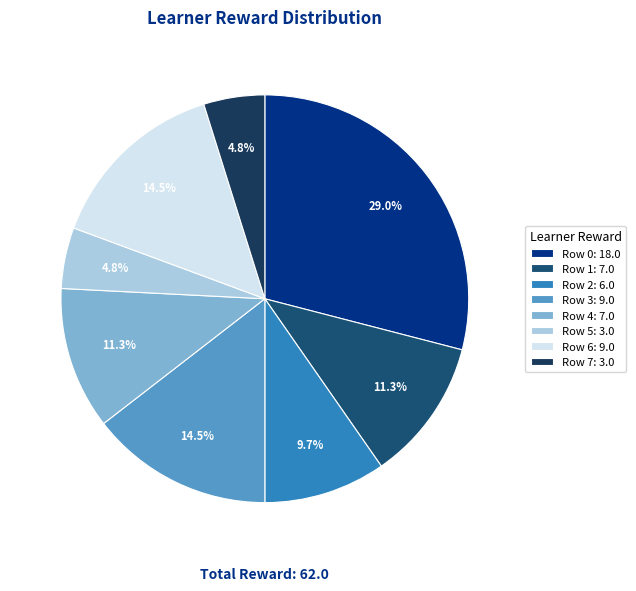

How many segments does this pie chart have?

8